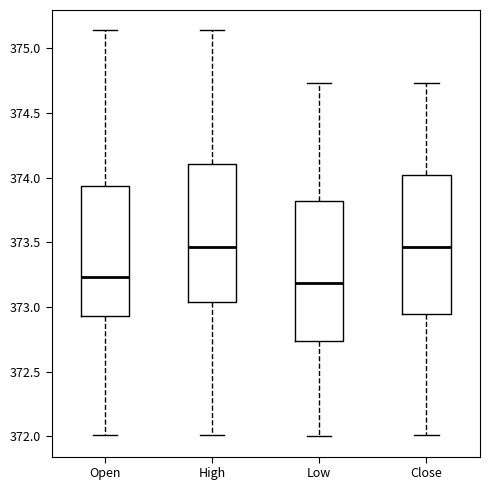

Reading left to right, read every box against the y-axis: the position of its median line, the range the box covers, and the ends of its whiskers. The values are not printed on the chart, so give them approximately, as read against the axis.

Open: median 373.25, box 372.95 to 373.95, whiskers 372.00 to 375.15
High: median 373.45, box 373.05 to 374.10, whiskers 372.00 to 375.15
Low: median 373.20, box 372.75 to 373.80, whiskers 372.00 to 374.75
Close: median 373.45, box 372.95 to 374.00, whiskers 372.00 to 374.75